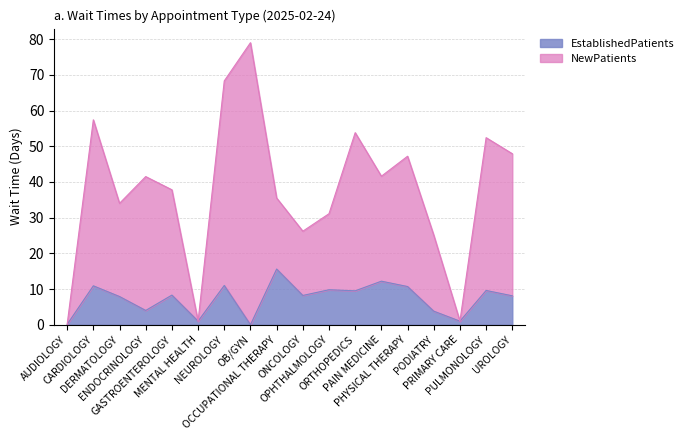

At which category does the data reach its first local valley?

ENDOCRINOLOGY